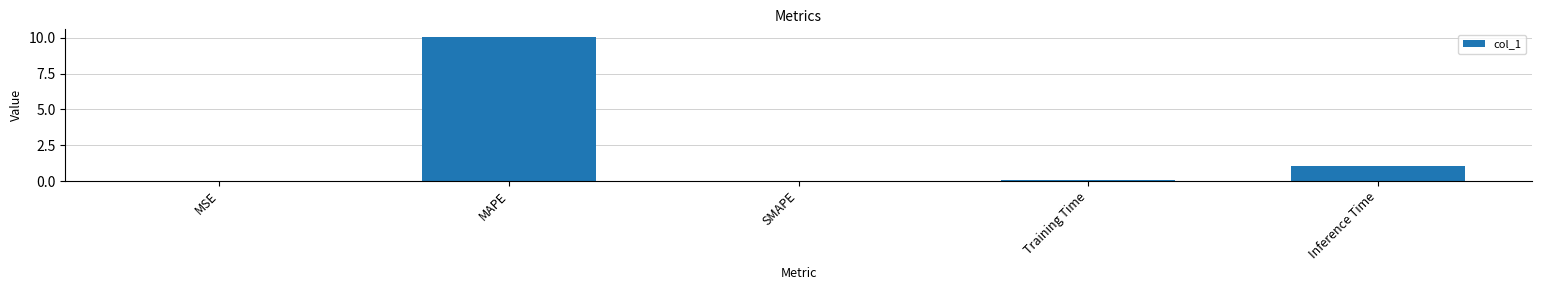

What is the sum of all values?

11.2